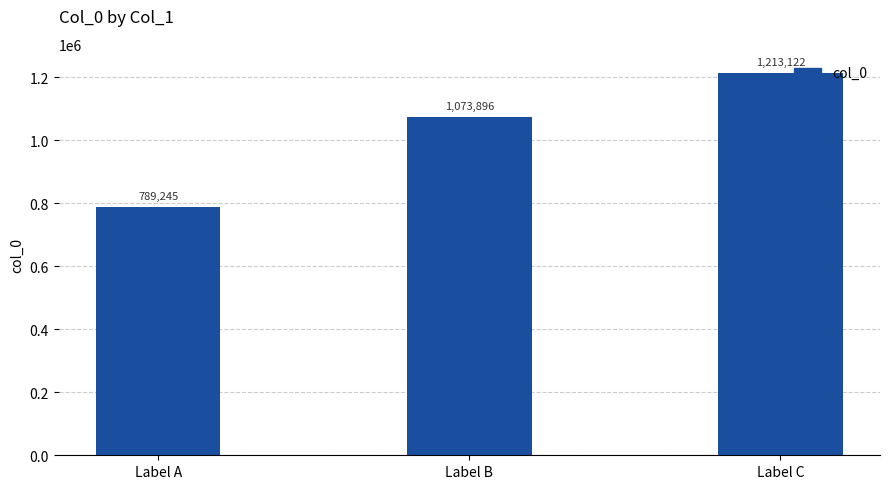

Approximately how many times larger is the value at Label C compared to Label A?

1.5